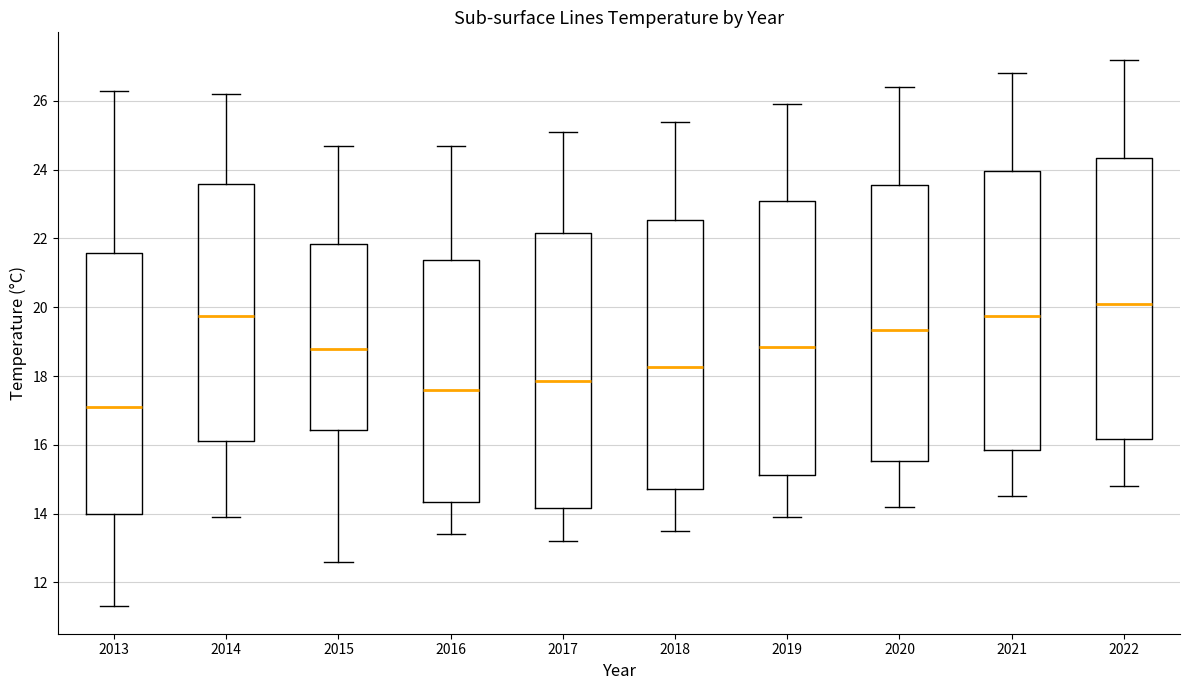

Reading left to right, transcribe this box plot: for each box, give where its median line is, the range the box spans, and where its two whiskers end, as read against the y-axis. The values are not printed on the chart, so give them approximately, as read against the axis.

2013: median 17.2, box 14.0 to 21.6, whiskers 11.4 to 26.4
2014: median 19.8, box 16.2 to 23.6, whiskers 14.0 to 26.2
2015: median 18.8, box 16.4 to 21.8, whiskers 12.6 to 24.8
2016: median 17.6, box 14.4 to 21.4, whiskers 13.4 to 24.8
2017: median 17.8, box 14.2 to 22.2, whiskers 13.2 to 25.2
2018: median 18.2, box 14.8 to 22.6, whiskers 13.6 to 25.4
2019: median 18.8, box 15.2 to 23.2, whiskers 14.0 to 26.0
2020: median 19.4, box 15.6 to 23.6, whiskers 14.2 to 26.4
2021: median 19.8, box 15.8 to 24.0, whiskers 14.6 to 26.8
2022: median 20.2, box 16.2 to 24.4, whiskers 14.8 to 27.2